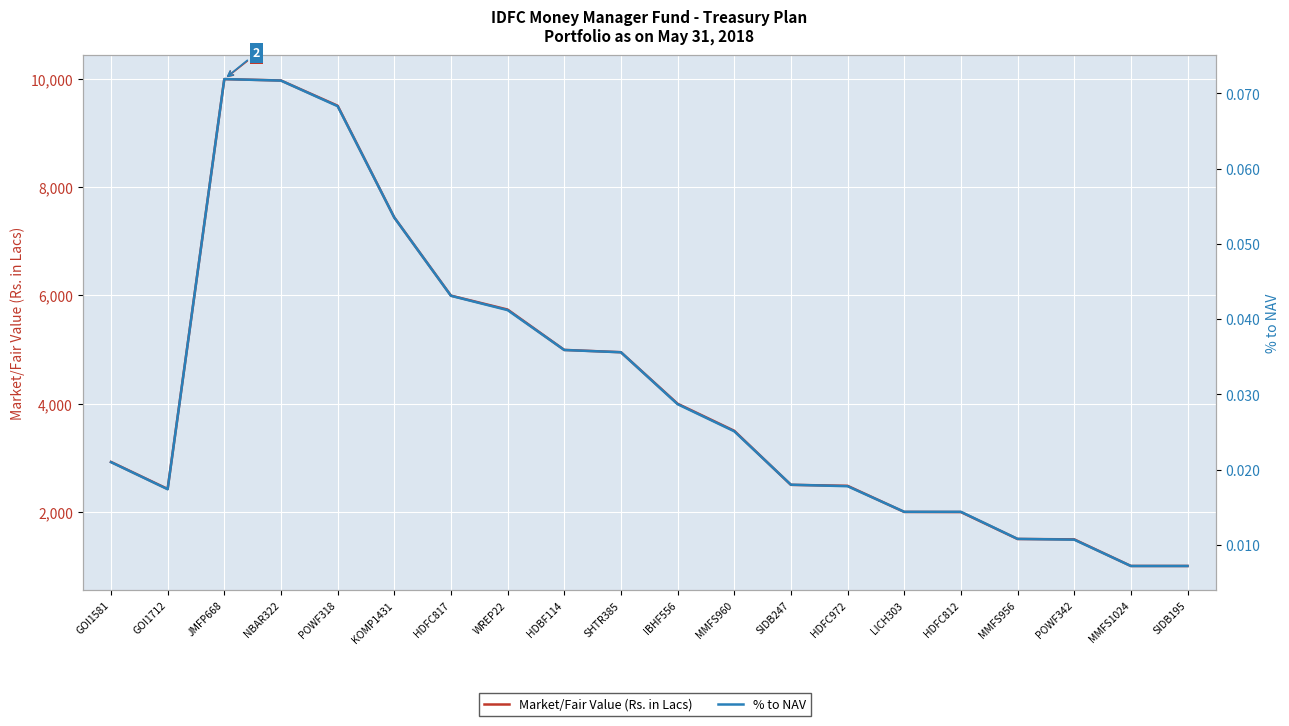

Which series has the largest range (max minus min)?

Market/Fair Value (Rs. in Lacs)